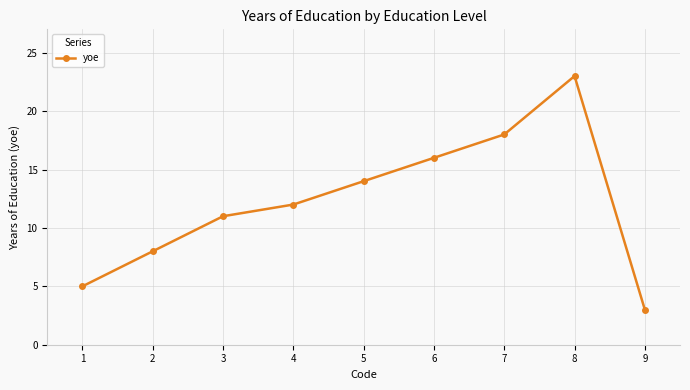

List the labels in order of value, smallest first.

9, 1, 2, 3, 4, 5, 6, 7, 8